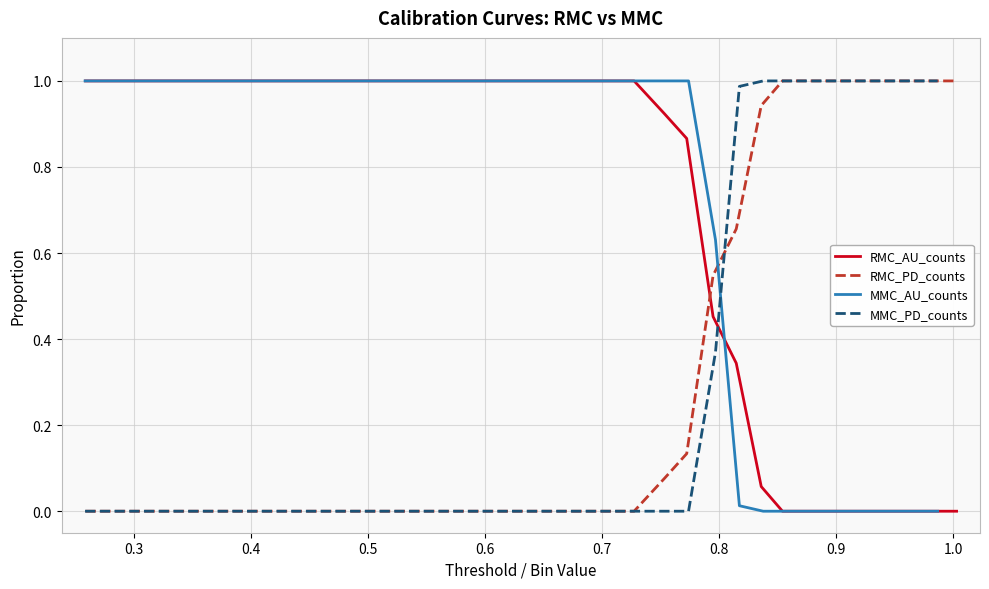

What is the highest value of the RMC_PD_counts series?

1.0